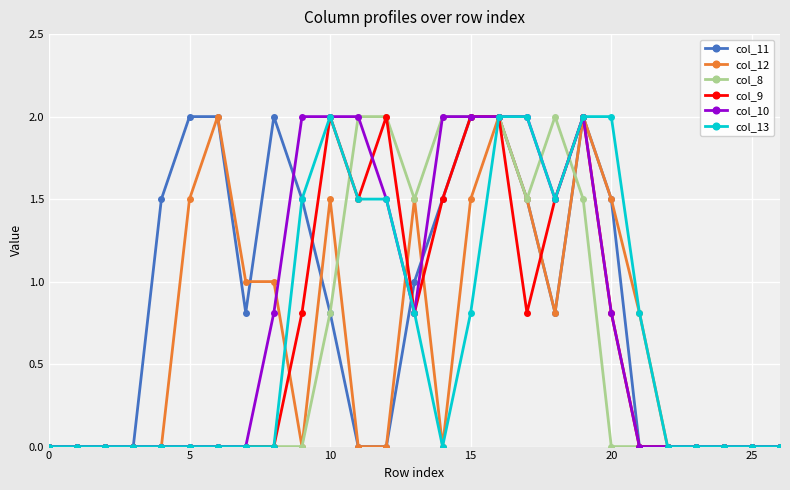

Reading left to right, extract all data points from this chart.

col_11: 0.0	0.0	0.0	0.0	1.5	2.0	2.0	0.8	2.0	1.5	0.8	0.0	0.0	1.0	1.5	2.0	2.0	1.5	0.8	2.0	1.5	0.0	0.0	0.0	0.0	0.0	0.0
col_12: 0.0	0.0	0.0	0.0	0.0	1.5	2.0	1.0	1.0	0.0	1.5	0.0	0.0	1.5	0.0	1.5	2.0	1.5	0.8	2.0	1.5	0.8	0.0	0.0	0.0	0.0	0.0
col_8: 0.0	0.0	0.0	0.0	0.0	0.0	0.0	0.0	0.0	0.0	0.8	2.0	2.0	1.5	2.0	2.0	2.0	1.5	2.0	1.5	0.0	0.0	0.0	0.0	0.0	0.0	0.0
col_9: 0.0	0.0	0.0	0.0	0.0	0.0	0.0	0.0	0.0	0.8	2.0	1.5	2.0	0.8	1.5	2.0	2.0	0.8	1.5	2.0	0.8	0.0	0.0	0.0	0.0	0.0	0.0
col_10: 0.0	0.0	0.0	0.0	0.0	0.0	0.0	0.0	0.8	2.0	2.0	2.0	1.5	0.8	2.0	2.0	2.0	2.0	1.5	2.0	0.8	0.0	0.0	0.0	0.0	0.0	0.0
col_13: 0.0	0.0	0.0	0.0	0.0	0.0	0.0	0.0	0.0	1.5	2.0	1.5	1.5	0.8	0.0	0.8	2.0	2.0	1.5	2.0	2.0	0.8	0.0	0.0	0.0	0.0	0.0